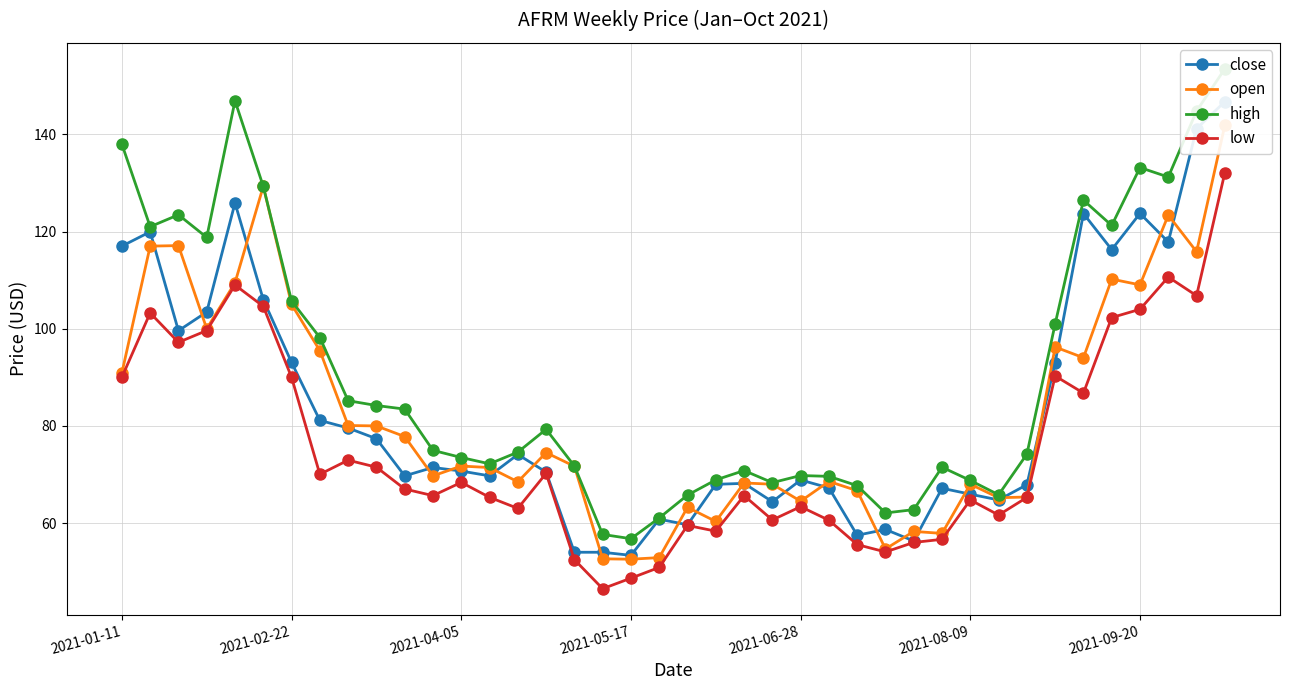

At which category does the chart reach its minimum across all series?

17